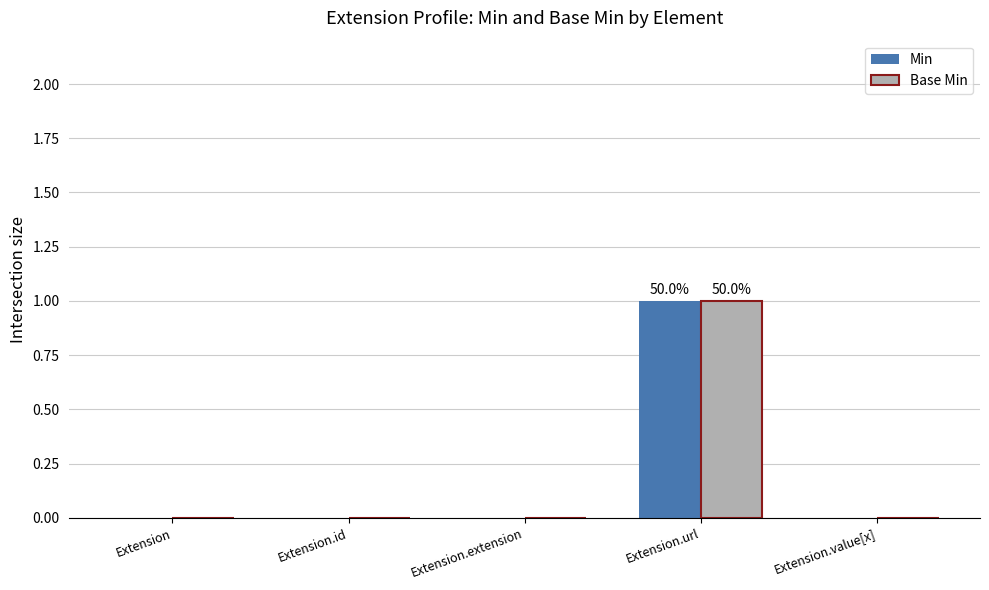

How many distinct data groups are displayed?

2